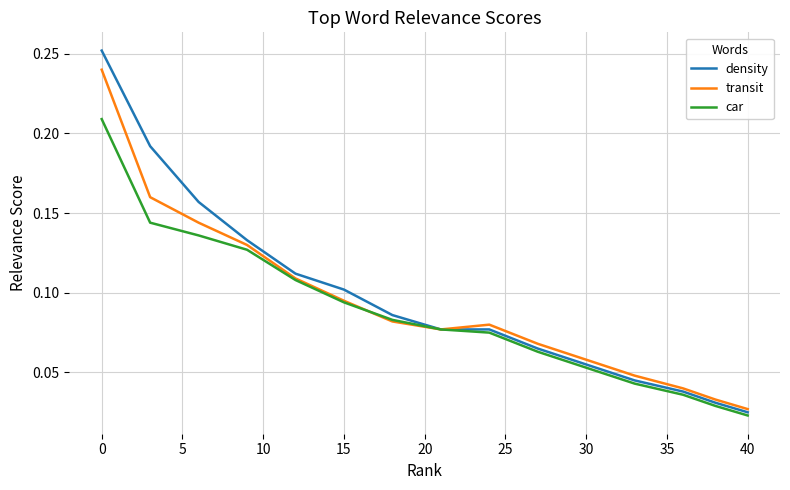

List the series in order of their peak value, highest first.

density, transit, car